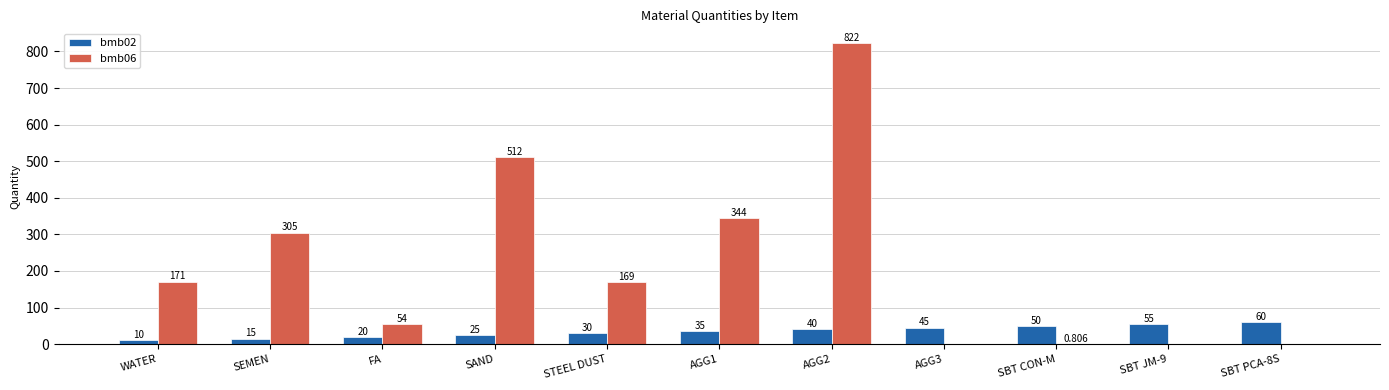

What is the sum of the bmb02 values at SBT CON-M and STEEL DUST?

80.0